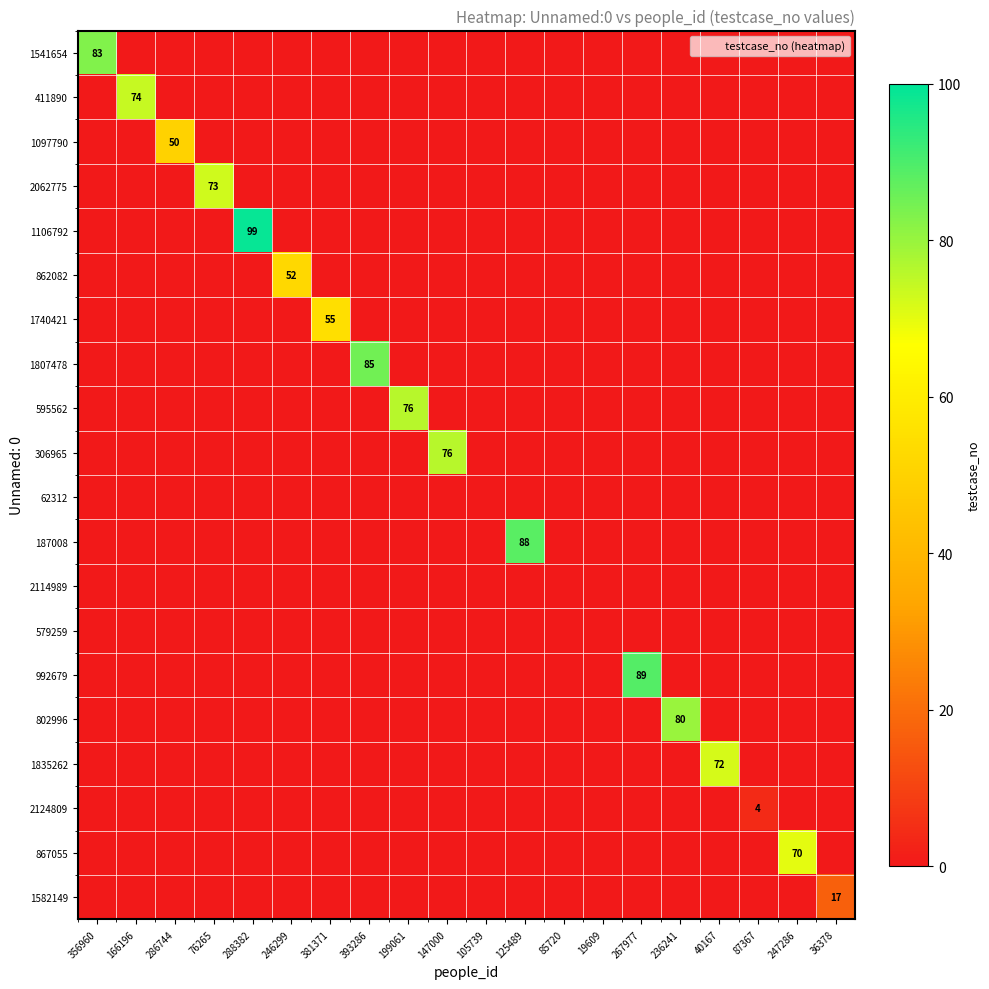

The 867055 series shows 29 at 286744. True or false?

False